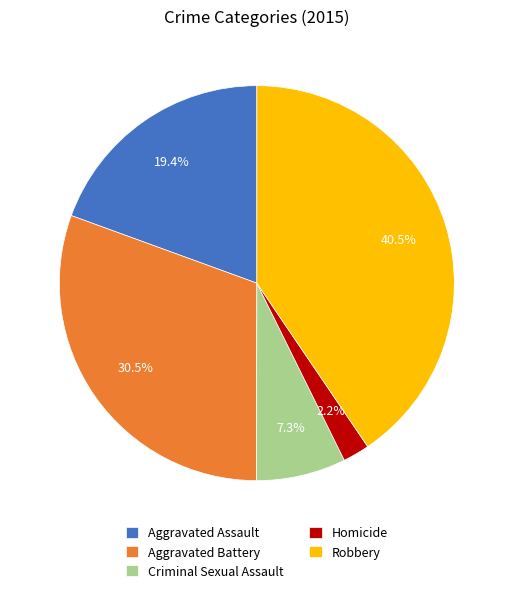

Rank the categories by value from lowest to highest.

Homicide, Criminal Sexual Assault, Aggravated Assault, Aggravated Battery, Robbery